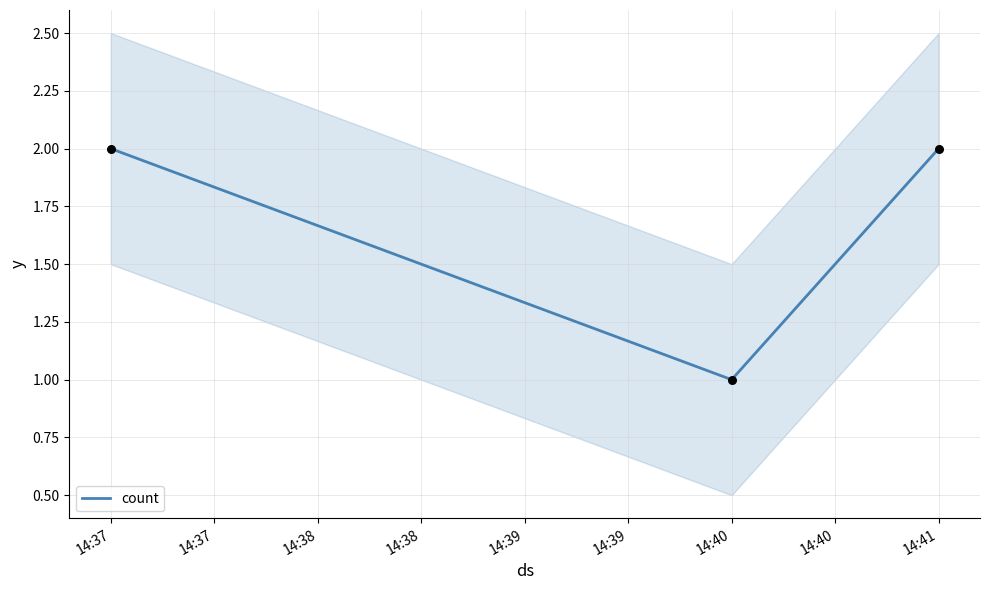

The count series shows 3 at 14:41. True or false?

False